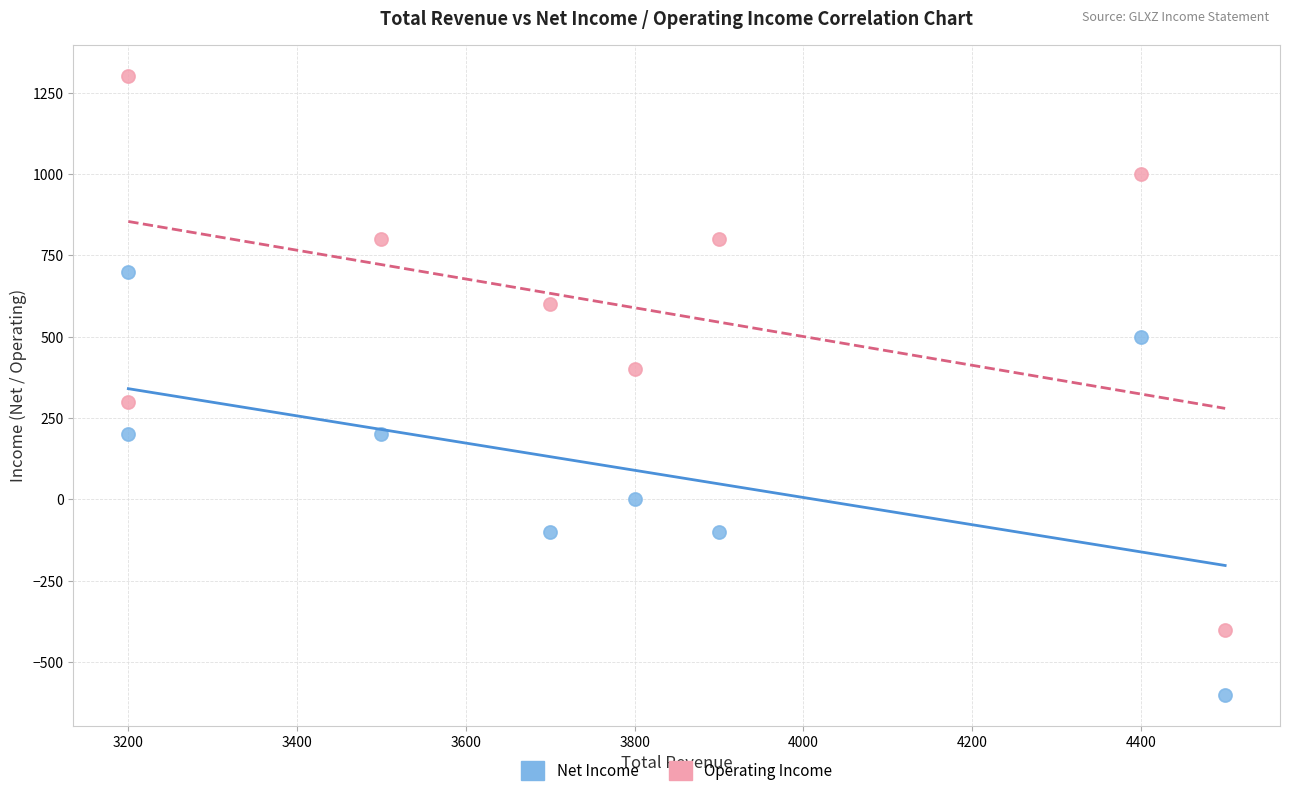

What are all the series names shown in the legend?

Net Income, Operating Income